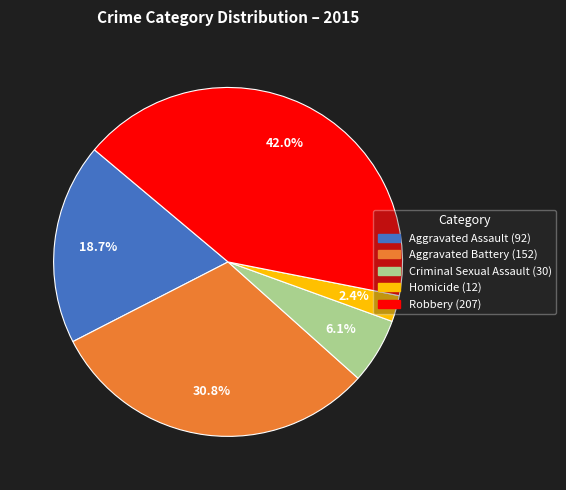

Does any single category account for the majority?

No